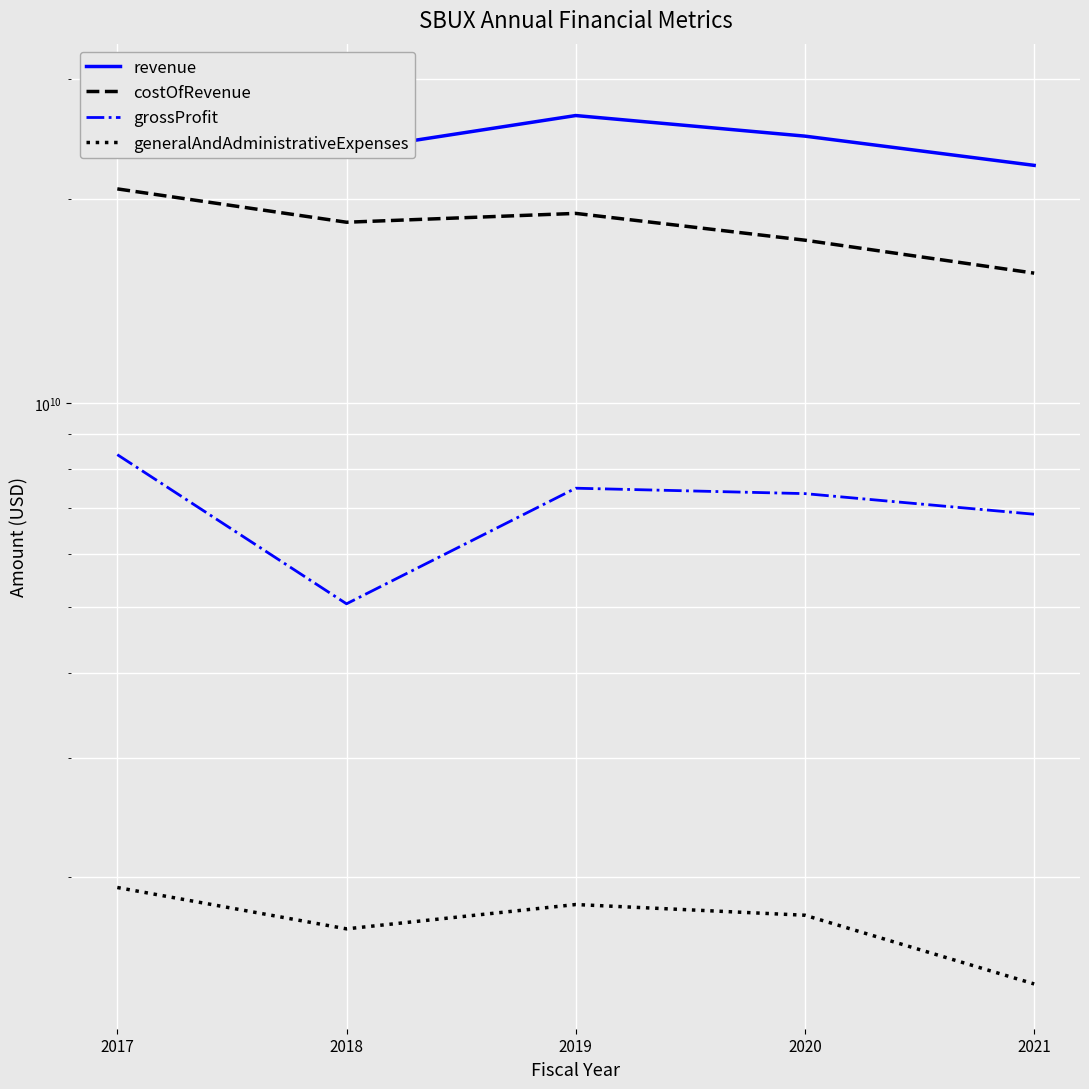

At which category does revenue reach its first local valley?

2018